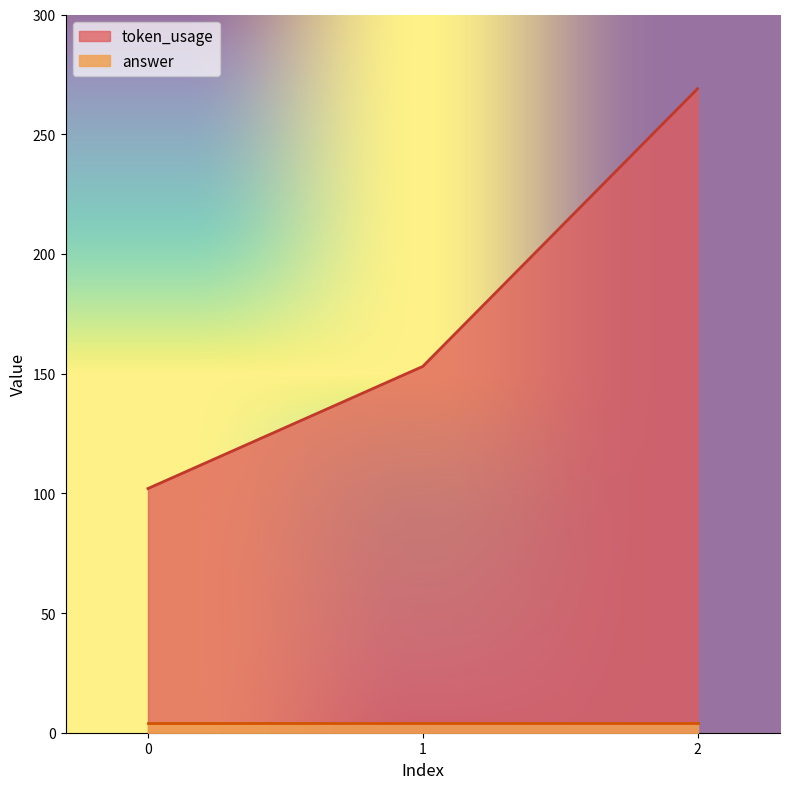

What is the minimum value shown in the chart?

4